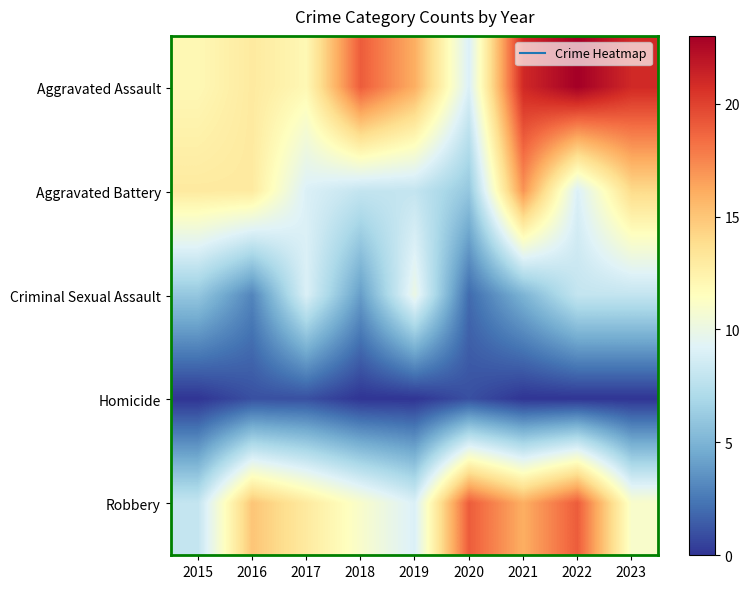

Which has a higher value, 2021 or 2018?

2021